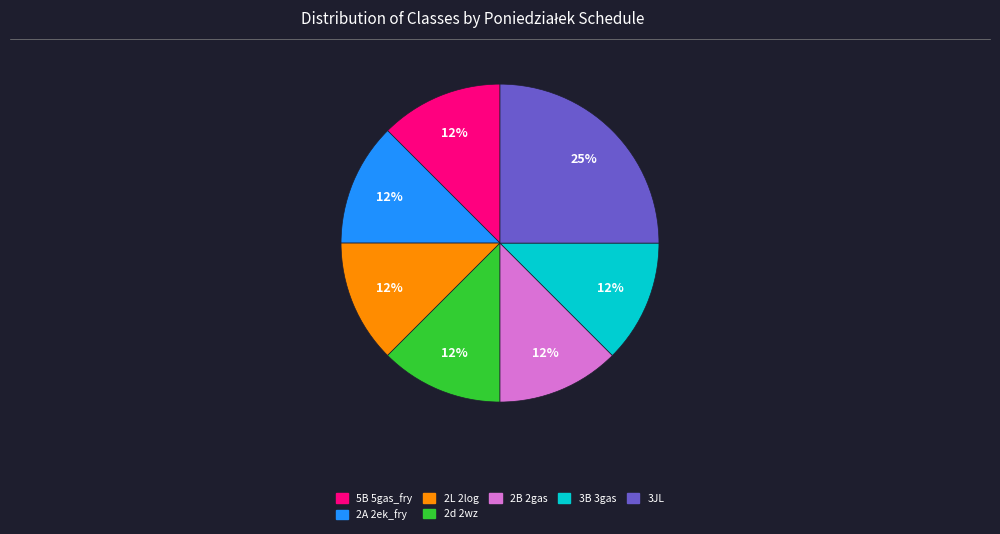

Is there a majority slice in this chart?

No